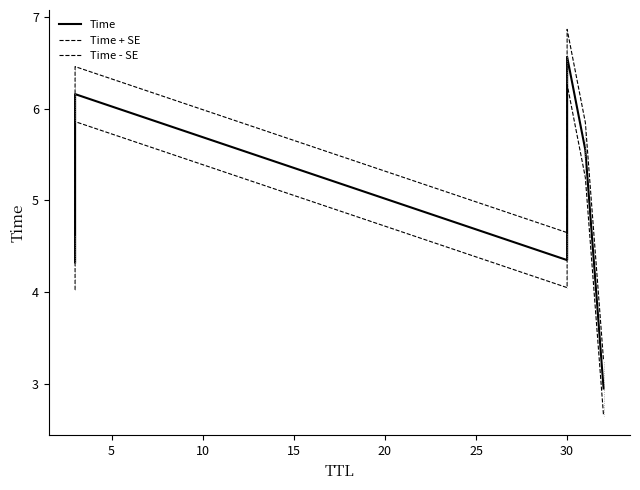

At 30, list the series in order from smallest to largest.

Time - SE, Time, Time + SE